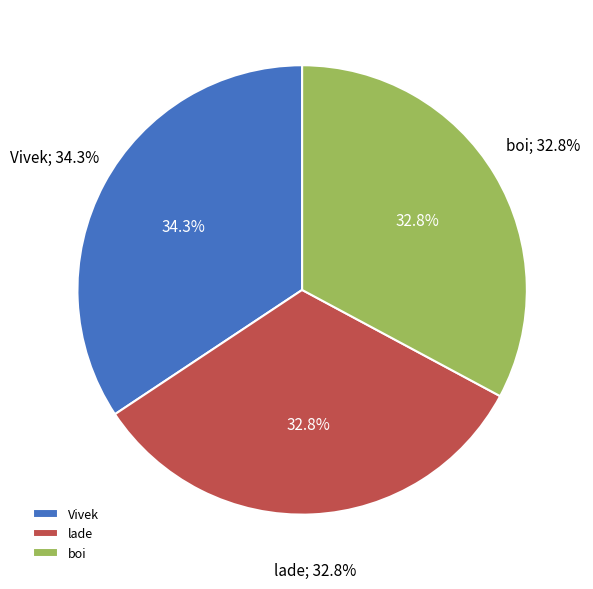

The Vivek slice represents 29% of the pie. True or false?

False